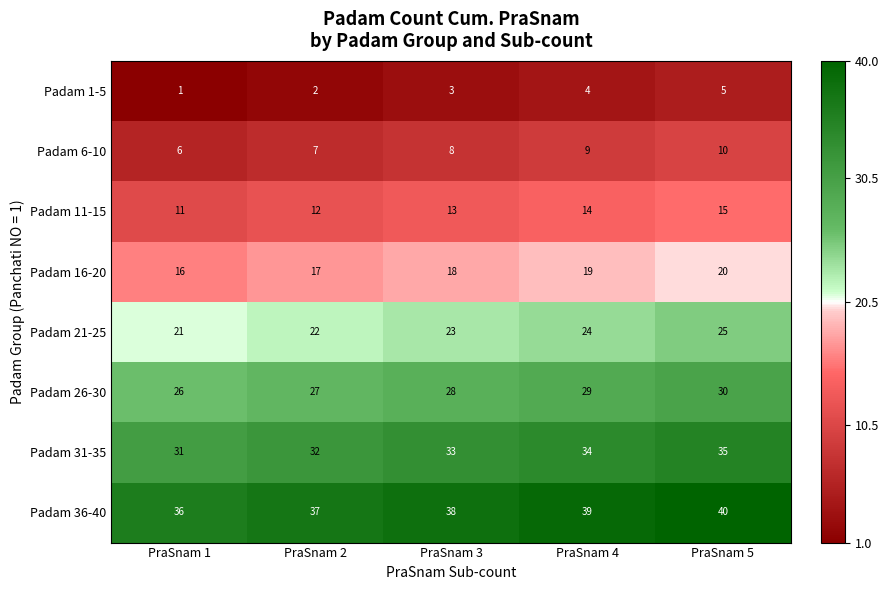

What is the difference between the second highest and minimum values in the Padam 6-10 series?

3